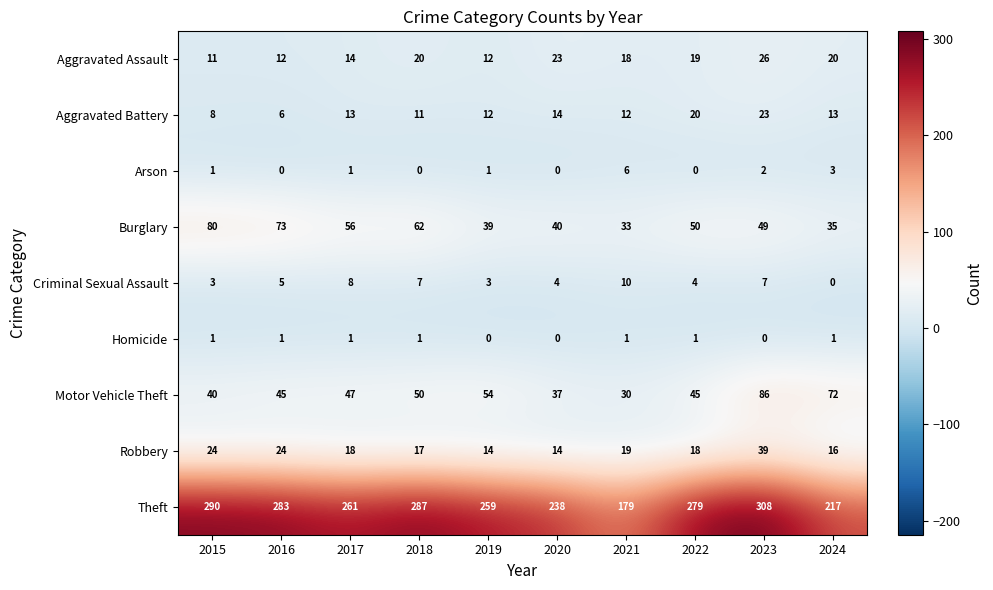

Is the value of Burglary at 2018 greater than the value of Homicide at 2020?

Yes